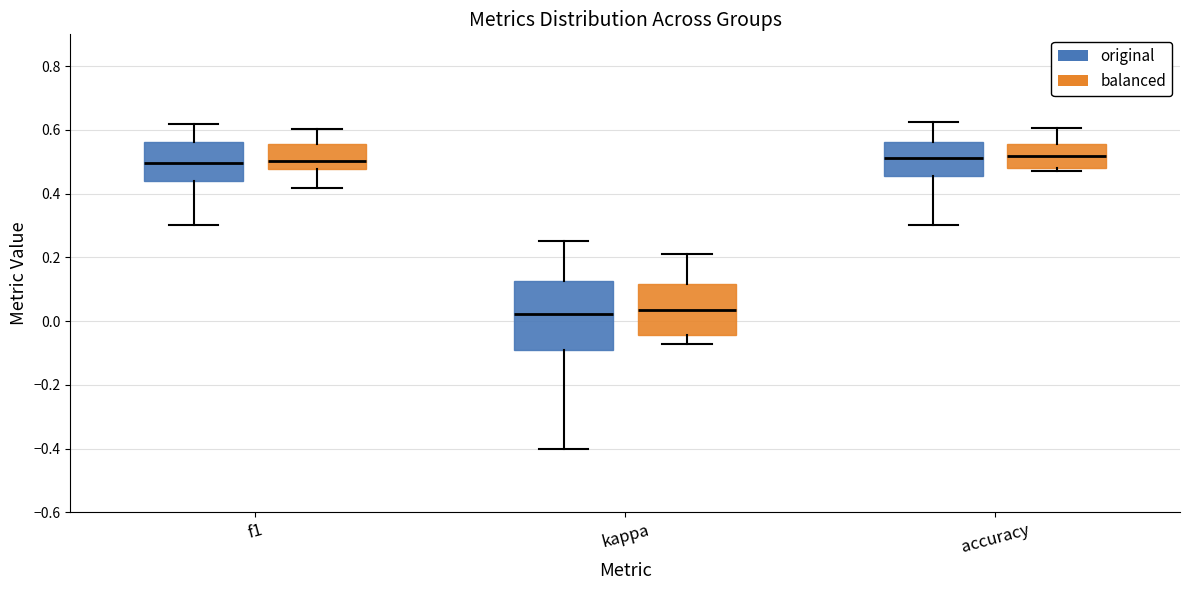

Reading left to right, transcribe this box plot: for each box, give where its median line is, the range the box spans, and where its two whiskers end, as read against the y-axis. The values are not printed on the chart, so give them approximately, as read against the axis.

f1 (original): median 0.50, box 0.44 to 0.56, whiskers 0.30 to 0.62
f1 (balanced): median 0.50, box 0.48 to 0.56, whiskers 0.42 to 0.60
kappa (original): median 0.02, box -0.08 to 0.12, whiskers -0.40 to 0.26
kappa (balanced): median 0.04, box -0.04 to 0.12, whiskers -0.08 to 0.22
accuracy (original): median 0.52, box 0.46 to 0.56, whiskers 0.30 to 0.62
accuracy (balanced): median 0.52, box 0.48 to 0.56, whiskers 0.46 to 0.60